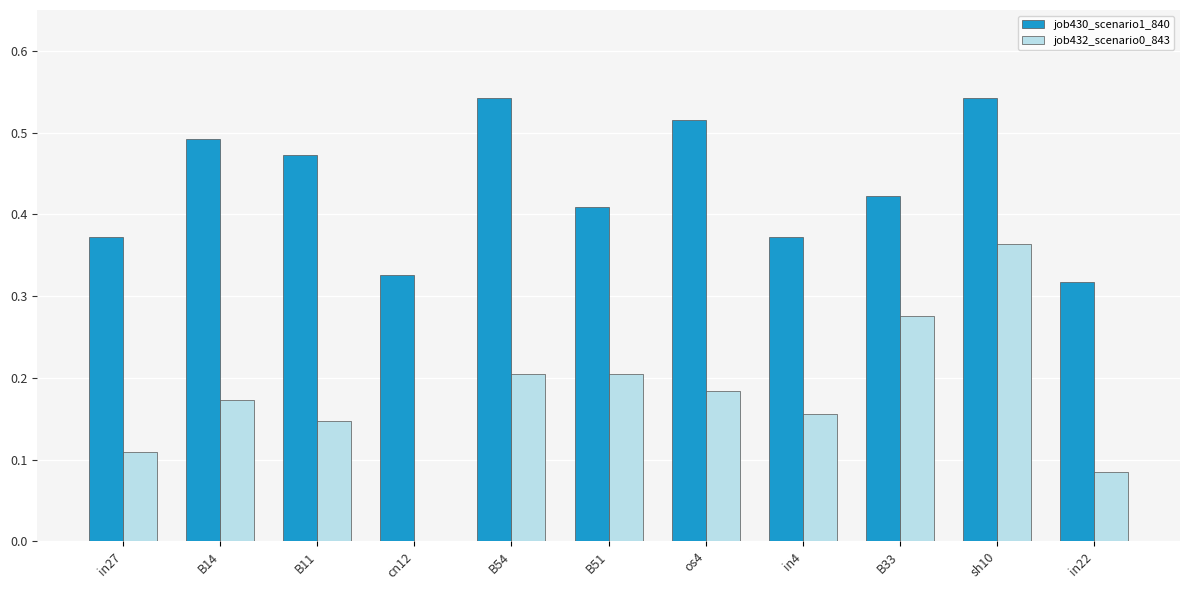

The value of job432_scenario0_843 at cn12 is 0.3. True or false?

False